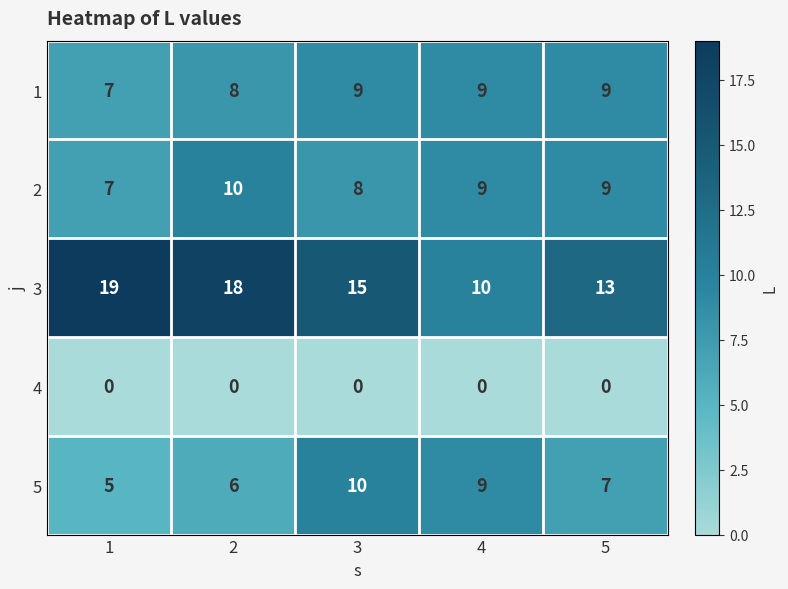

At 2, list the series in order from largest to smallest.

3, 2, 1, 5, 4